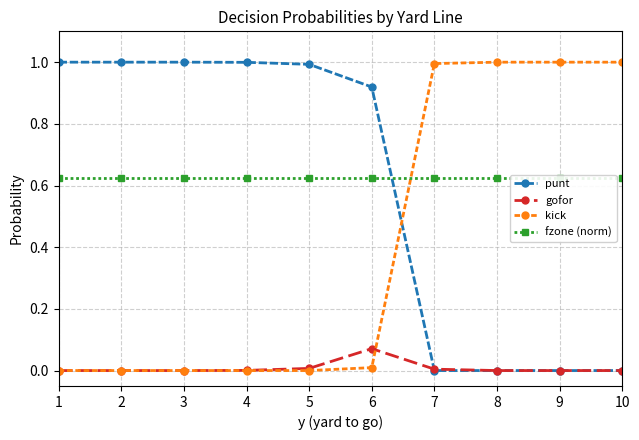

Which series has the largest total across all categories?

fzone (norm)